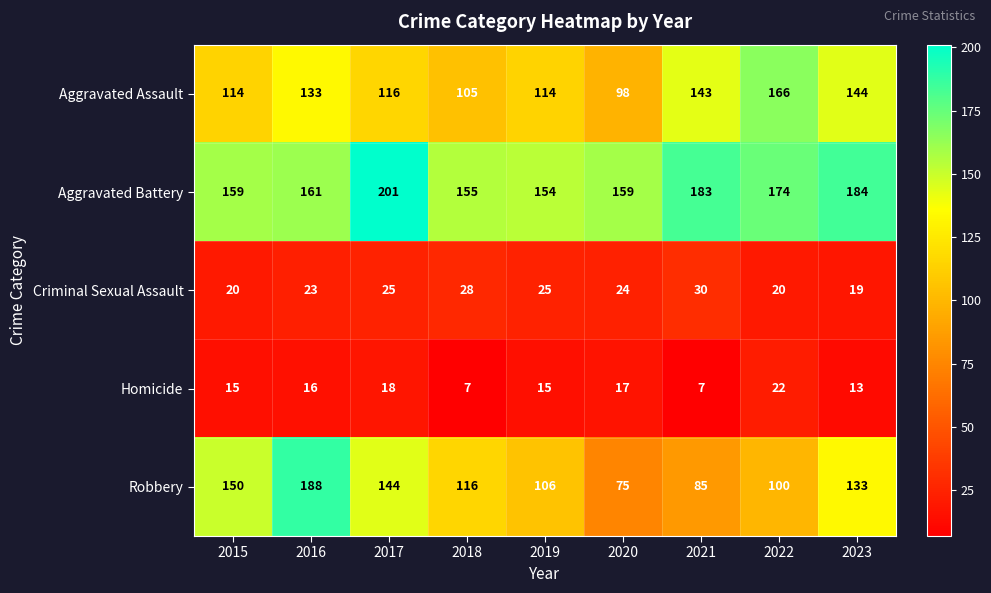

What is the average value of the Aggravated Battery series?

170